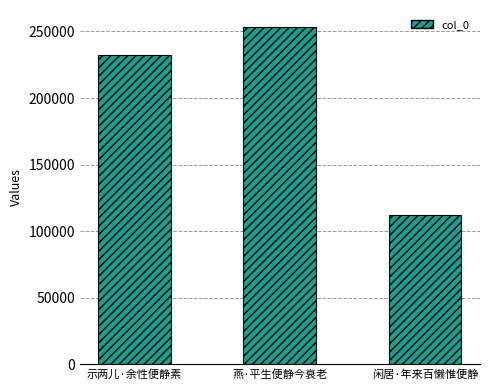

At which label is the value closest to 182679?

示两儿·余性便静素